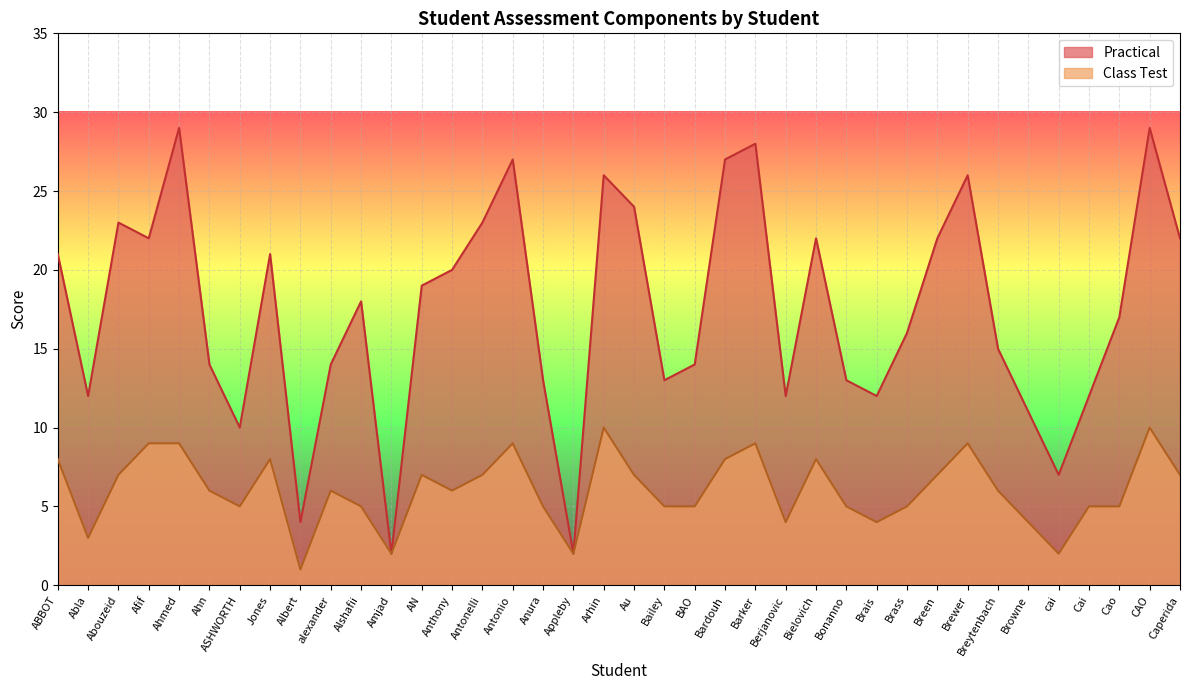

How many values in the Class Test series exceed 6?

17